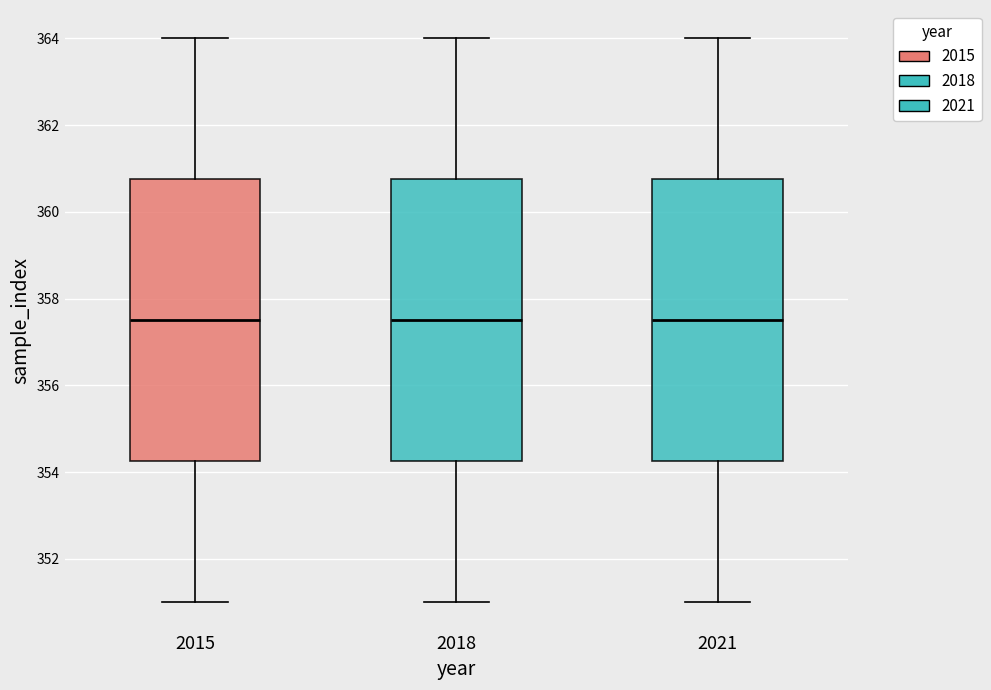

Reading left to right, read every box against the y-axis: the position of its median line, the range the box covers, and the ends of its whiskers. The values are not printed on the chart, so give them approximately, as read against the axis.

2015: median 357.6, box 354.2 to 360.8, whiskers 351.0 to 364.0
2018: median 357.6, box 354.2 to 360.8, whiskers 351.0 to 364.0
2021: median 357.6, box 354.2 to 360.8, whiskers 351.0 to 364.0